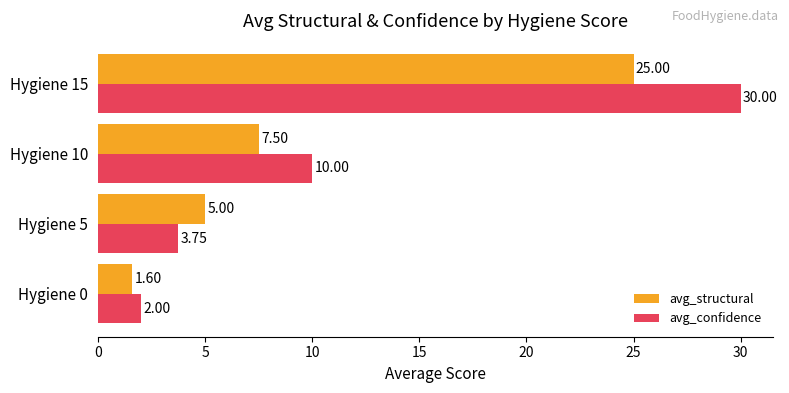

How many categories are shown in the chart?

4